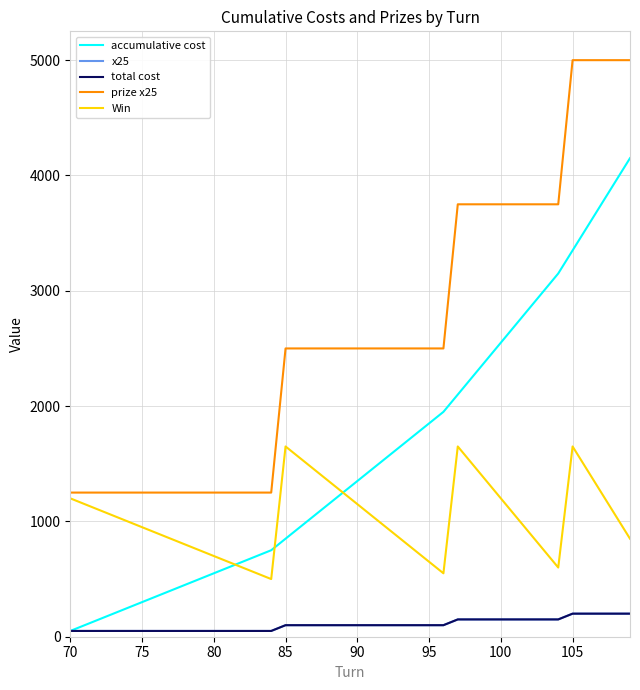

What is the difference between the maximum and second lowest values in the prize x25 series?

3750